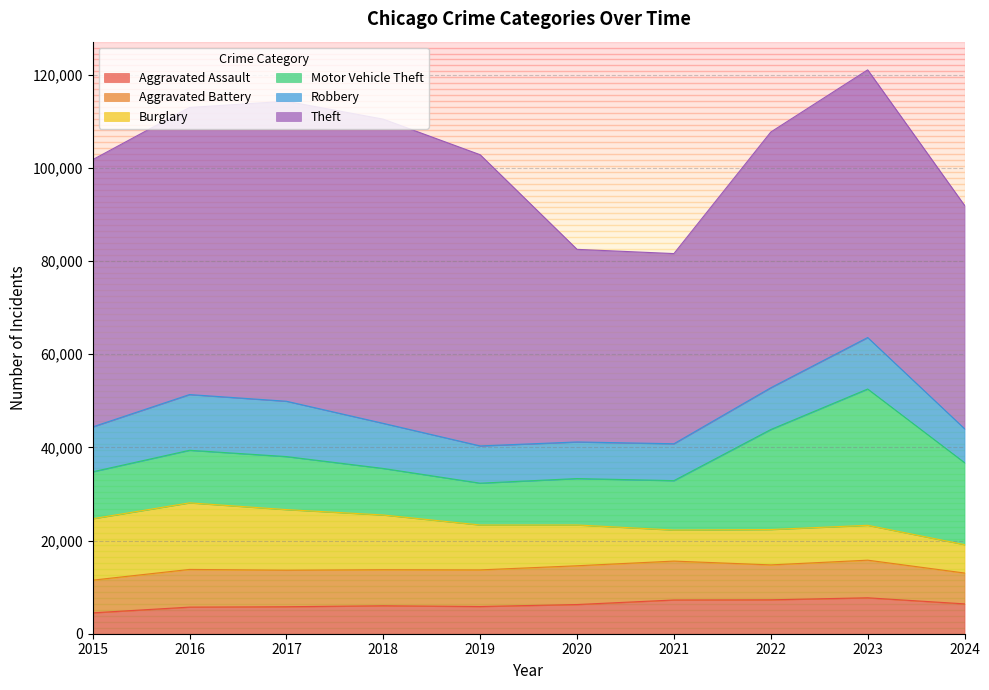

How many interior local peaks does the Burglary series have?

2